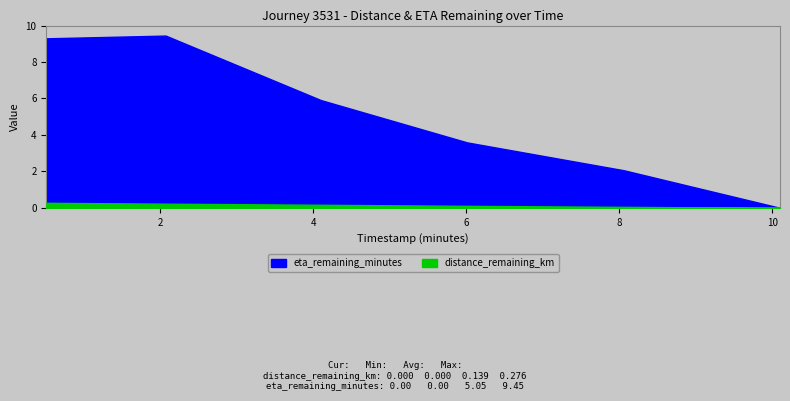

What is the label of the 1st point from the left?

0.51